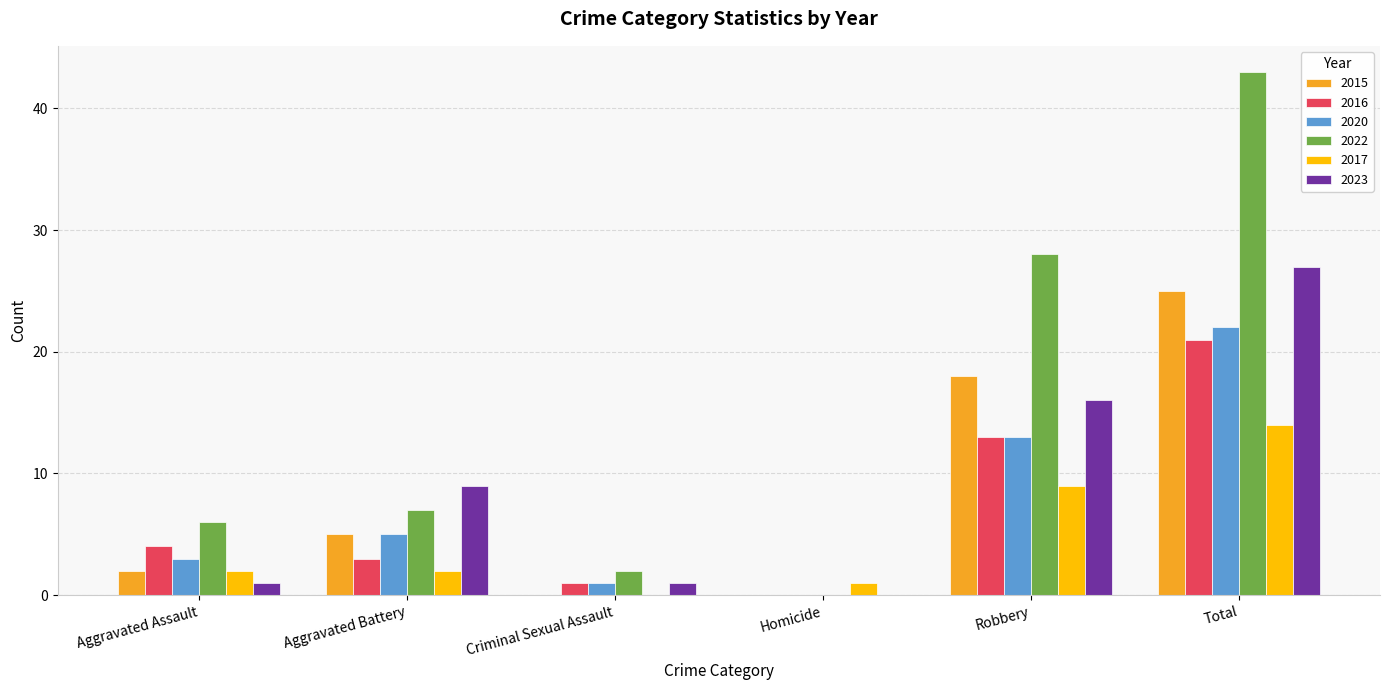

The value of 2022 at Robbery is 28. True or false?

True